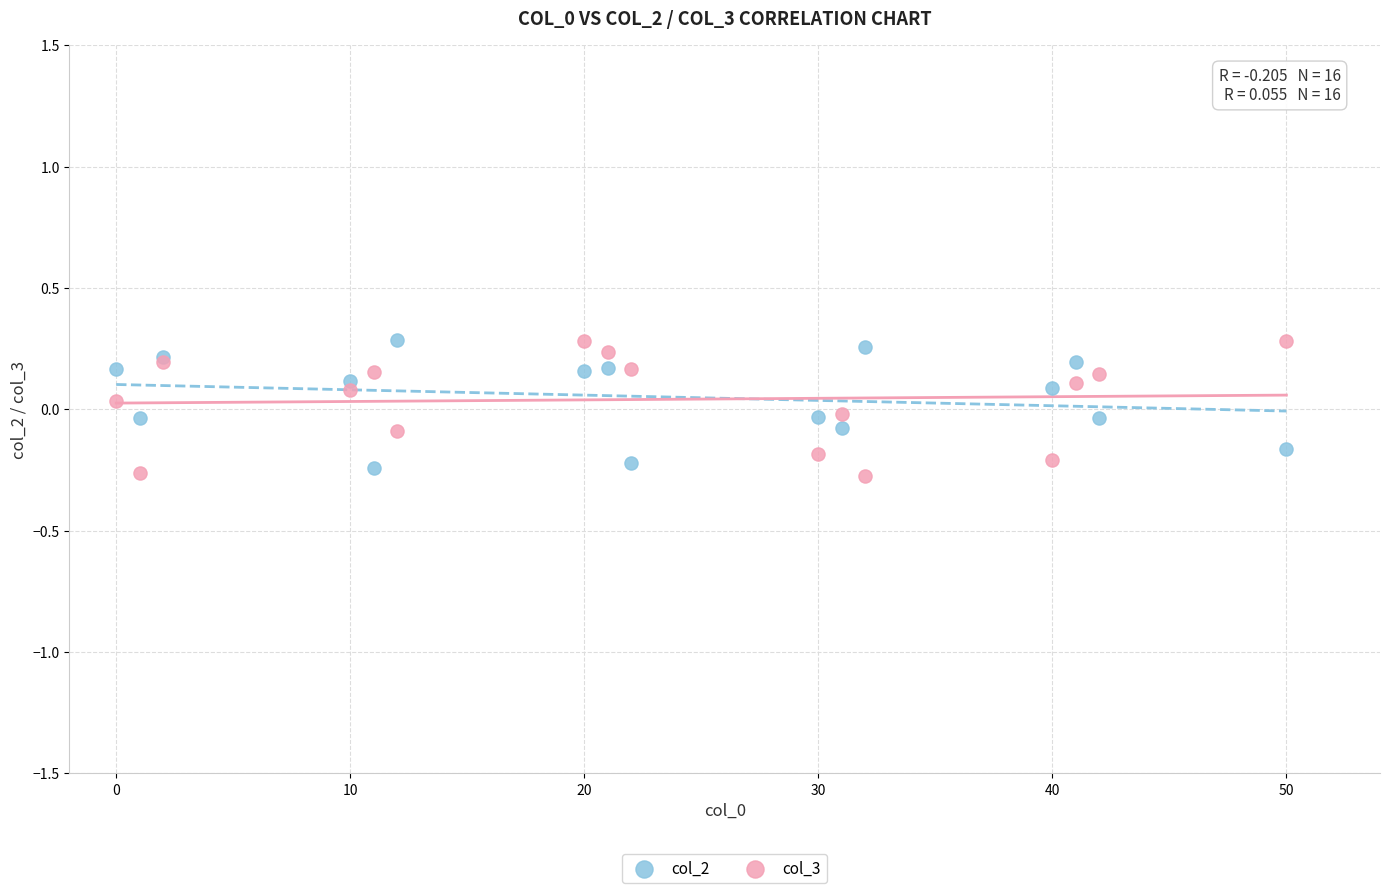

Which series contains the lowest Y value?

col_3